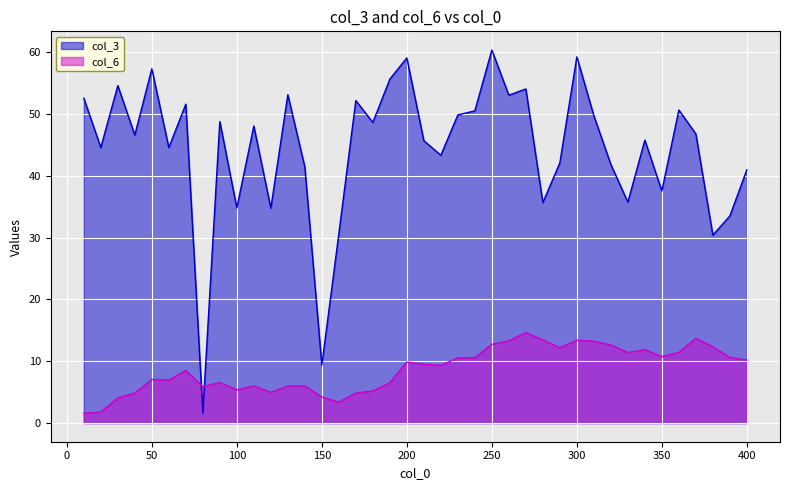

What is the difference between the maximum and second lowest values in the col_3 series?

51.0